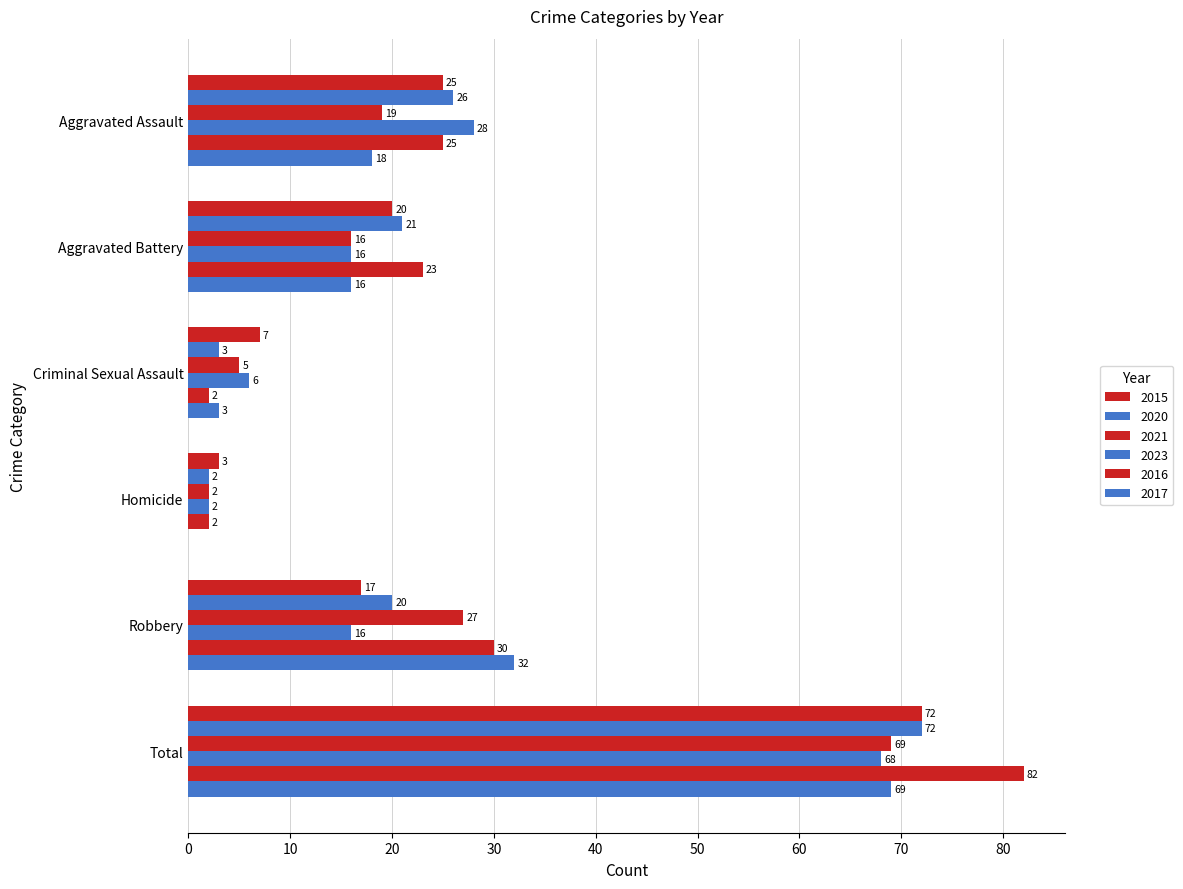

Count the number of categories in the chart.

6